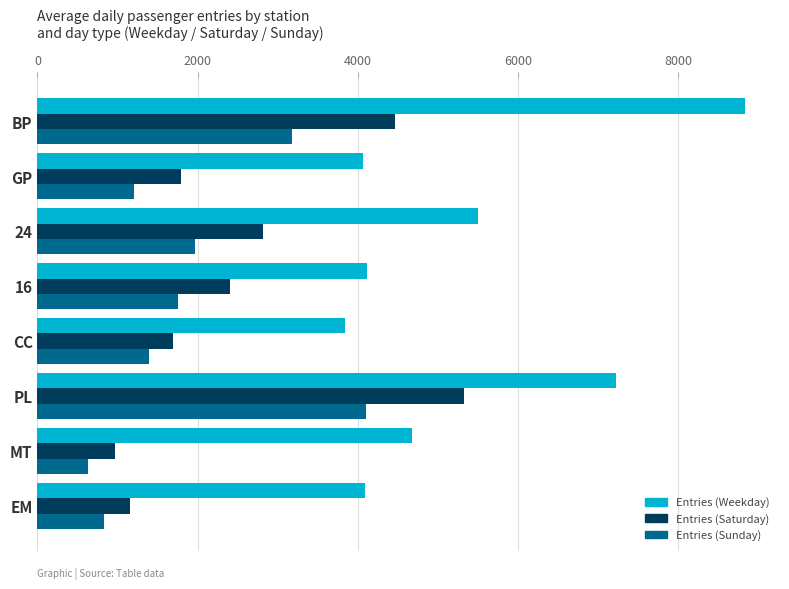

How many series are shown in this chart?

3